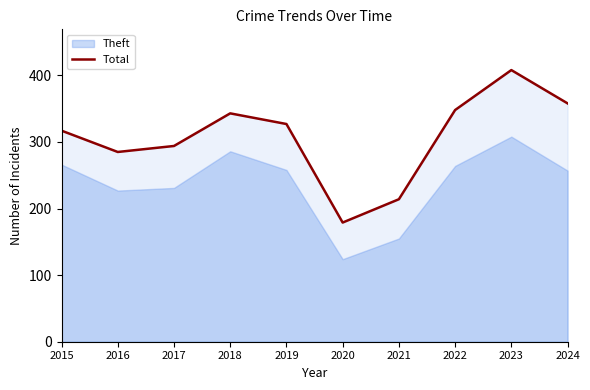

How many lines are shown in the chart?

1